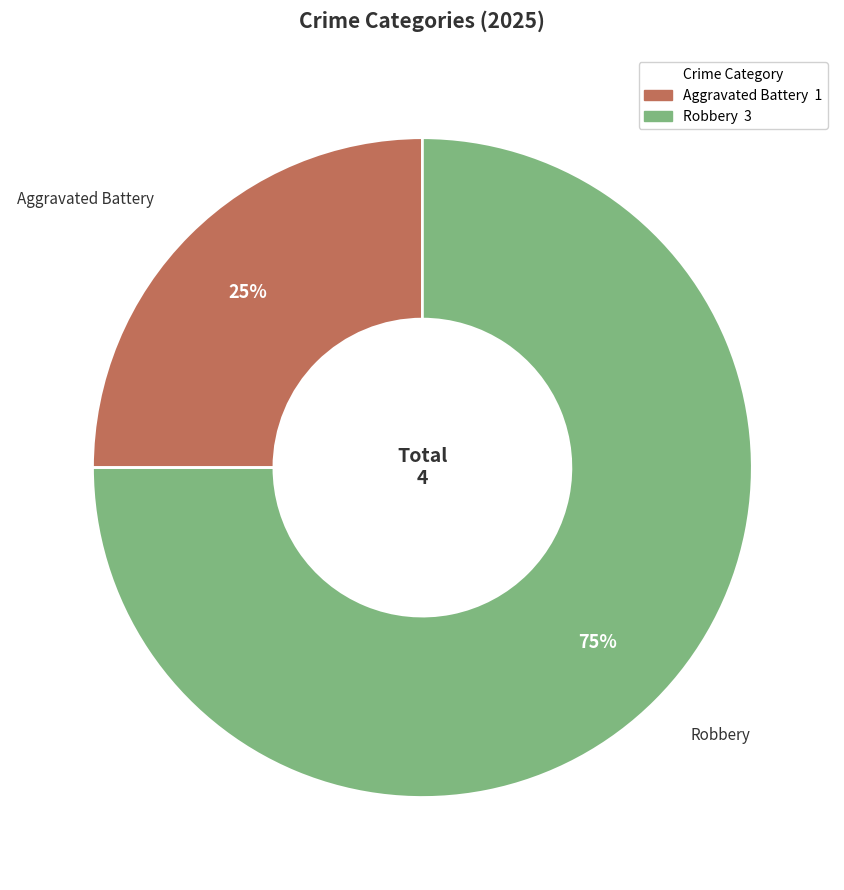

The Robbery slice represents 62% of the pie. True or false?

False